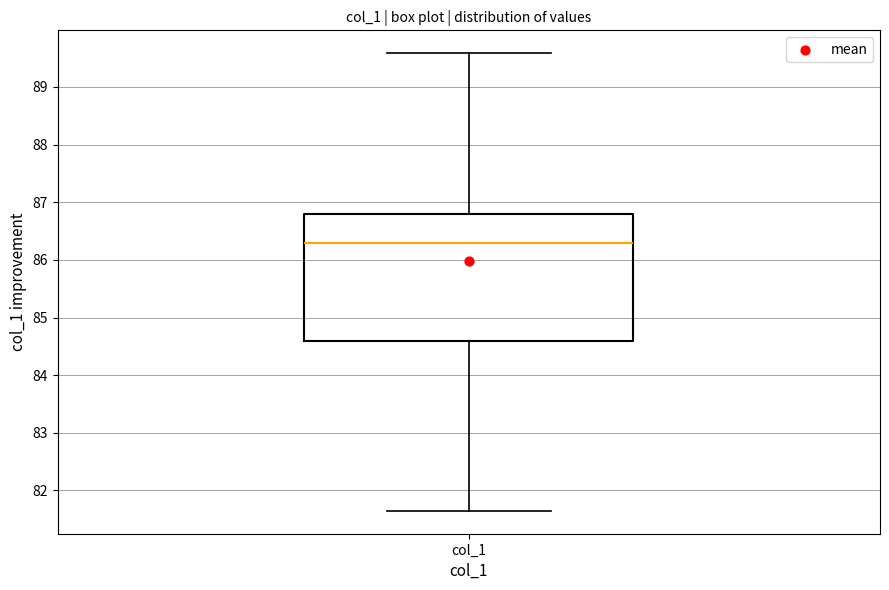

Read this box plot against the y-axis: the position of the median line, the range covered by the box, and the ends of both whiskers. The values are not printed on the chart, so give them approximately, as read against the axis.

median 86.3, box 84.6 to 86.8, whiskers 81.6 to 89.6